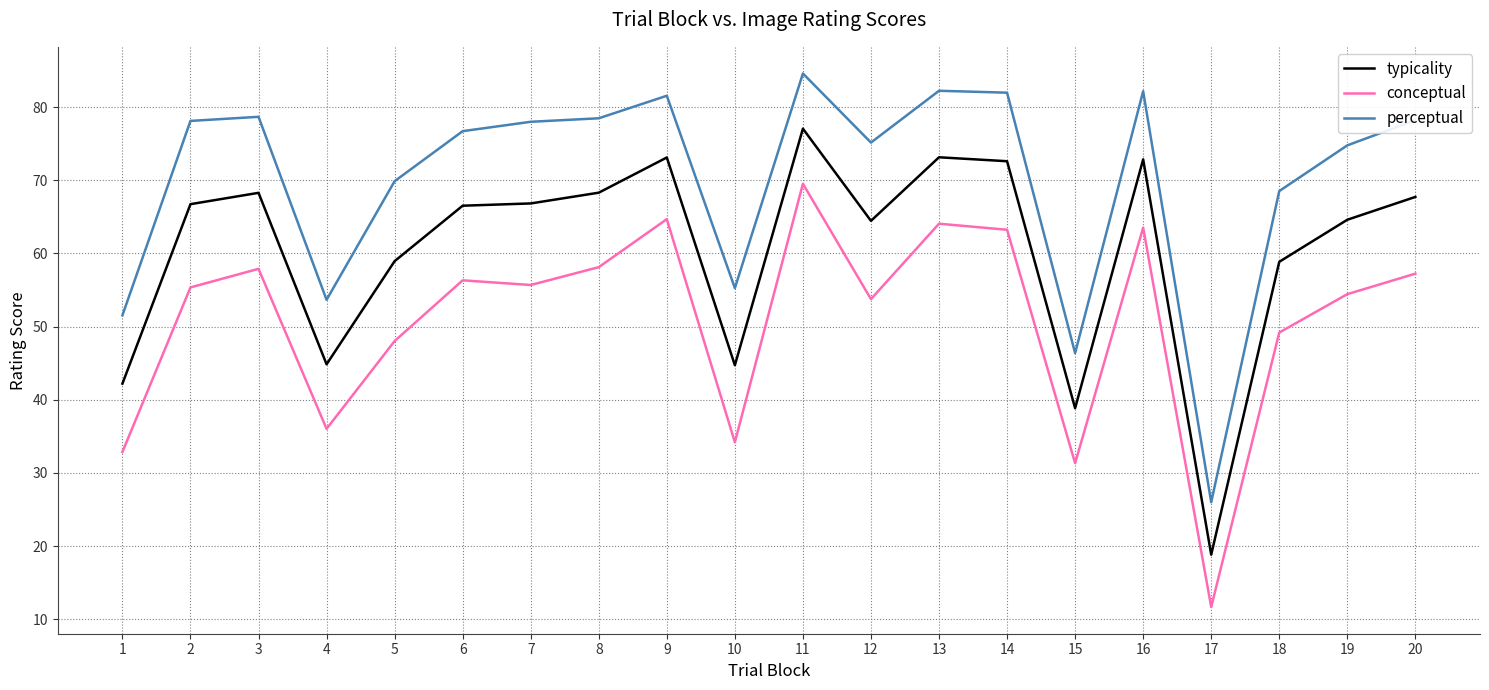

What is the highest value of the typicality series?

77.1